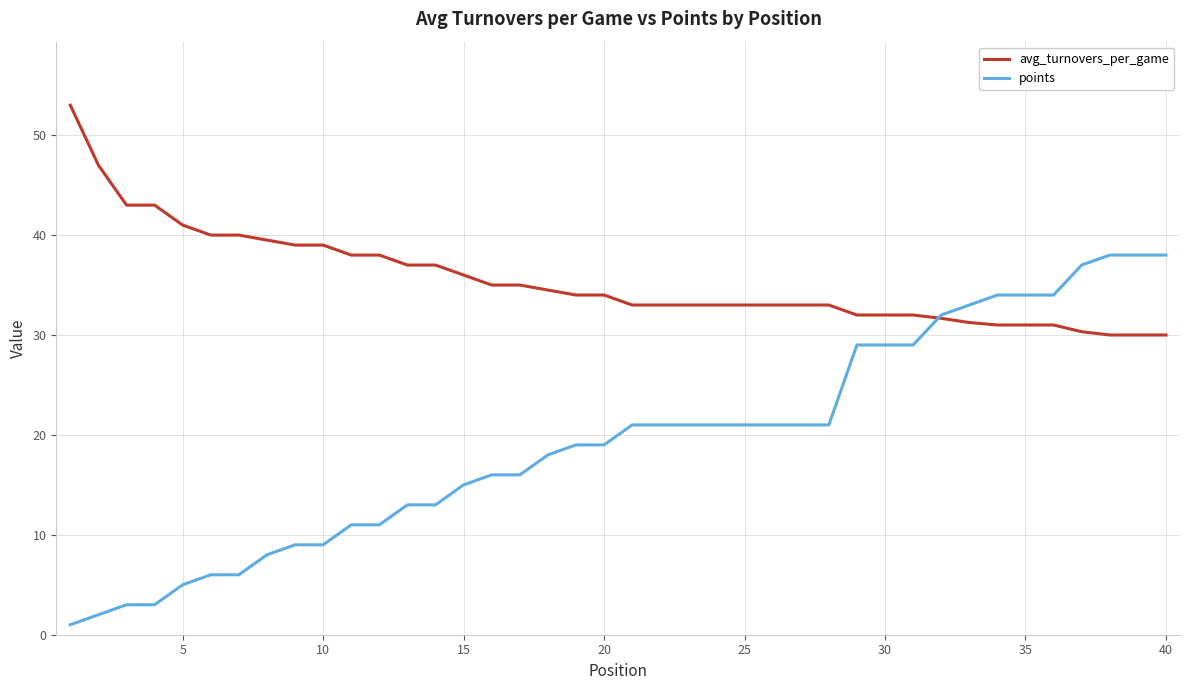

Which series has the widest spread of values?

points